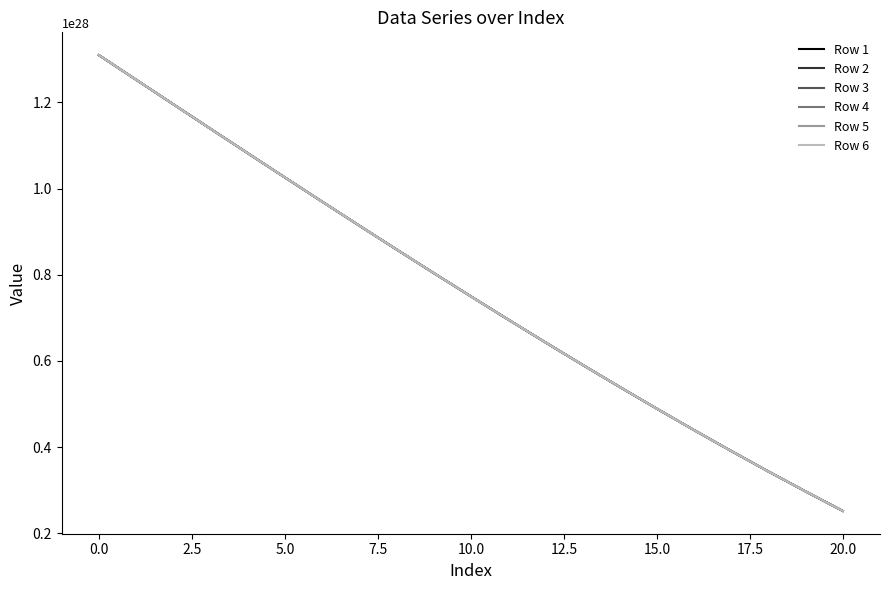

Rank the series by their average value, from highest to lowest.

Row 6, Row 5, Row 4, Row 3, Row 2, Row 1